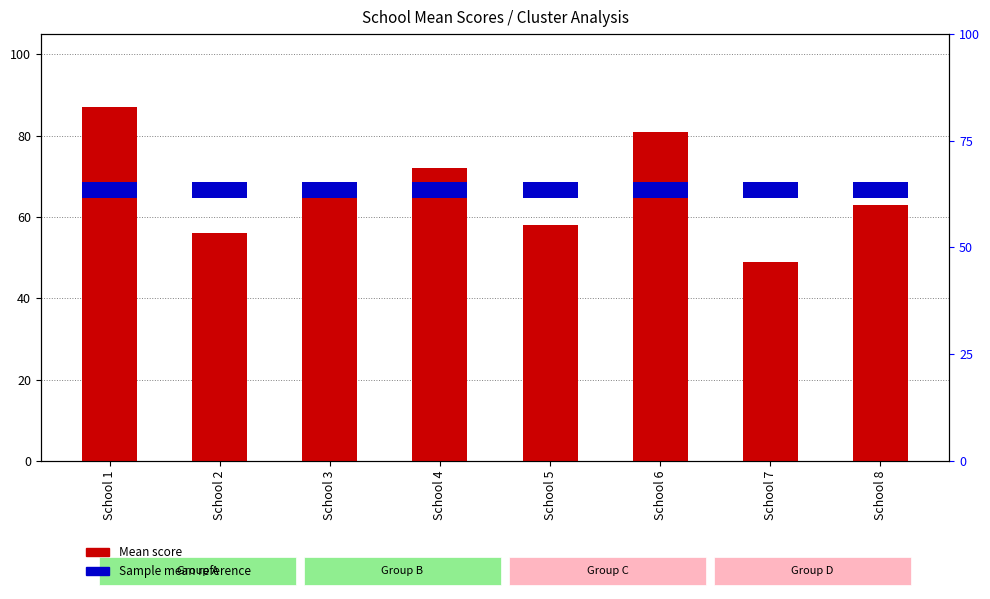

What is the approximate value of Mean score at School 5?

58